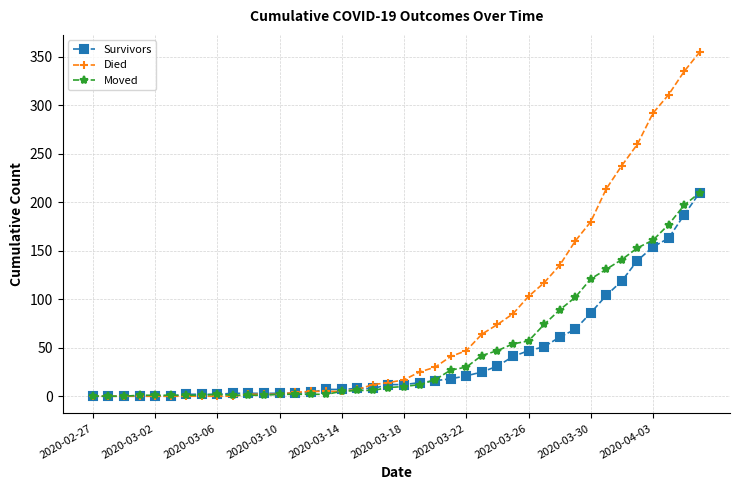

What is the maximum value for Moved?

210